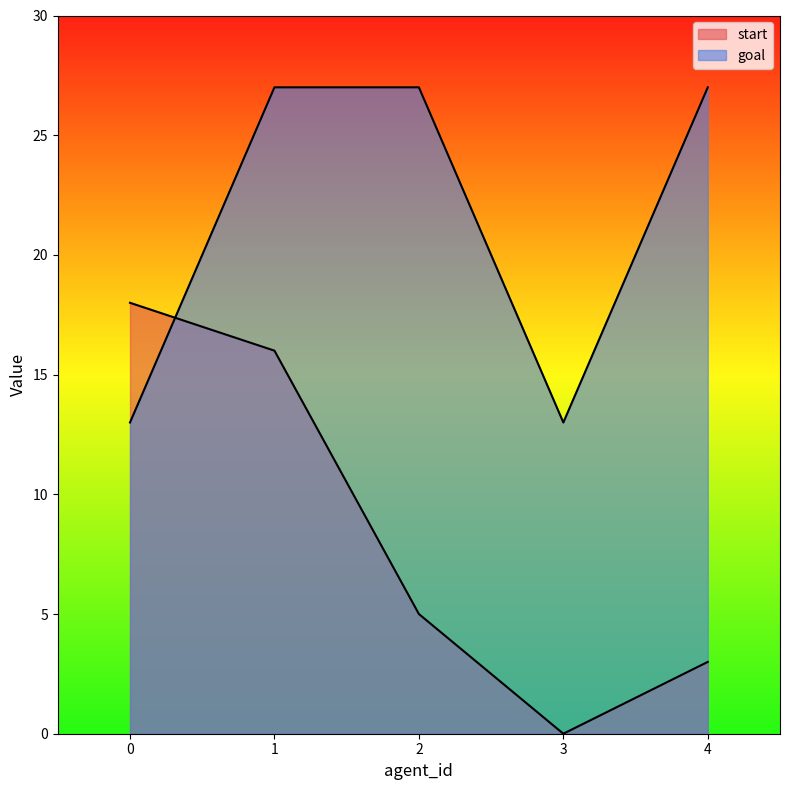

What is the value of the goal point at the 3rd from the left?

27